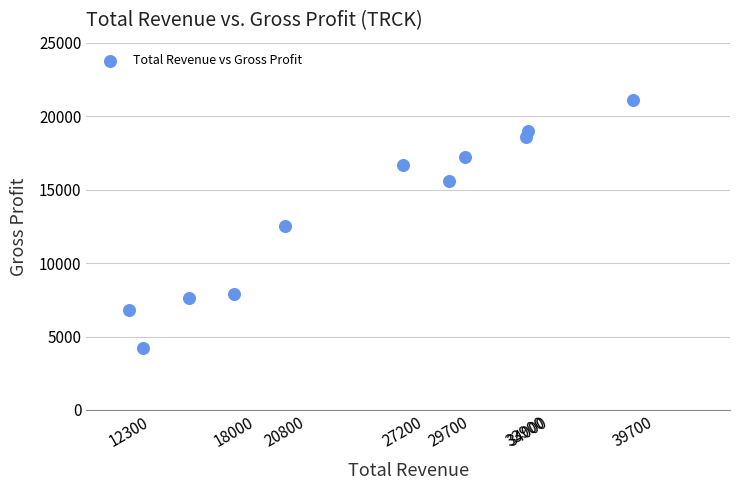

What is the range of X values (max minus min)?

27400